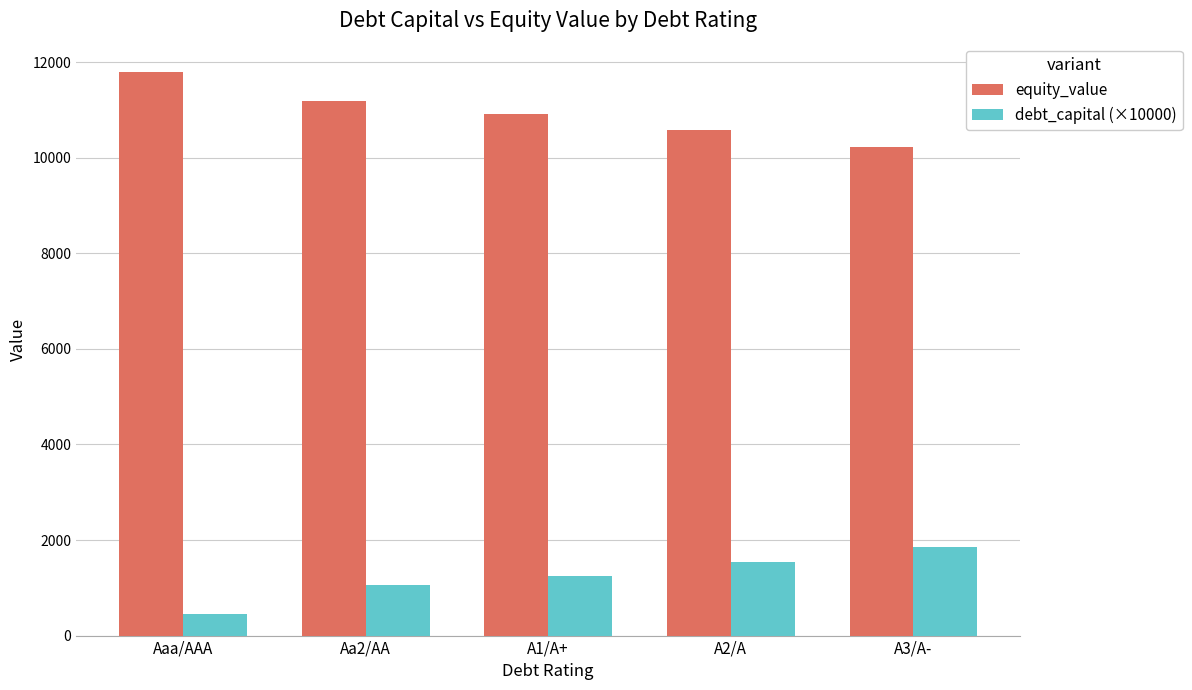

What is the sum of the equity_value values at Aa2/AA and A2/A?

21763.2